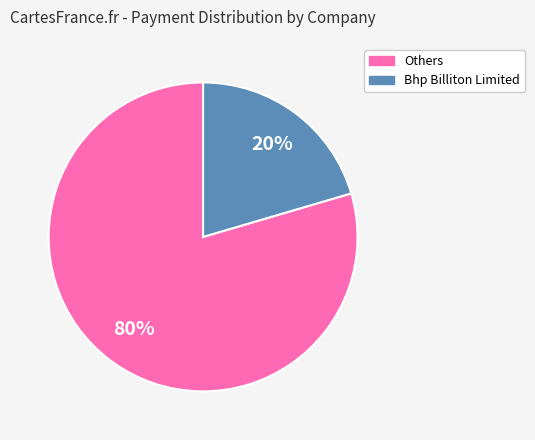

Is there any slice that represents more than half of the pie?

Yes